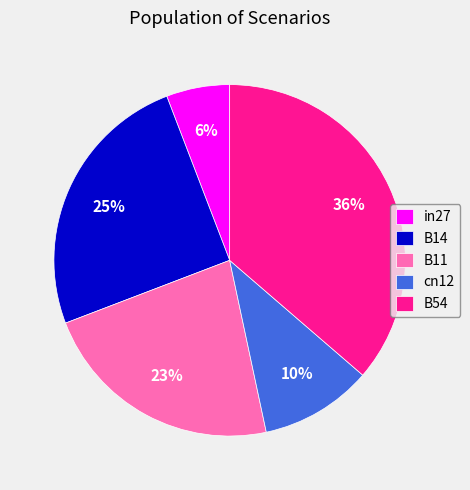

Which has a higher value, B14 or B11?

B14